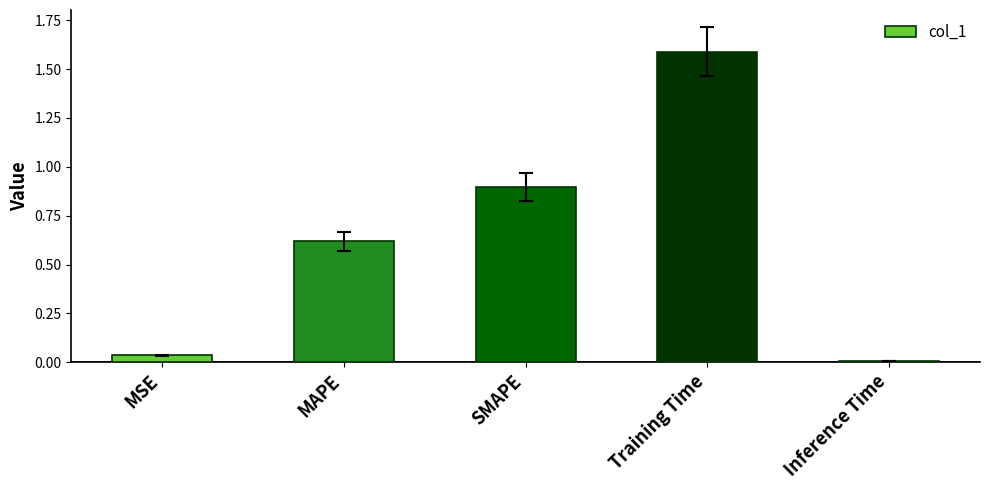

What is the label of the 2nd bar from the right?

Training Time